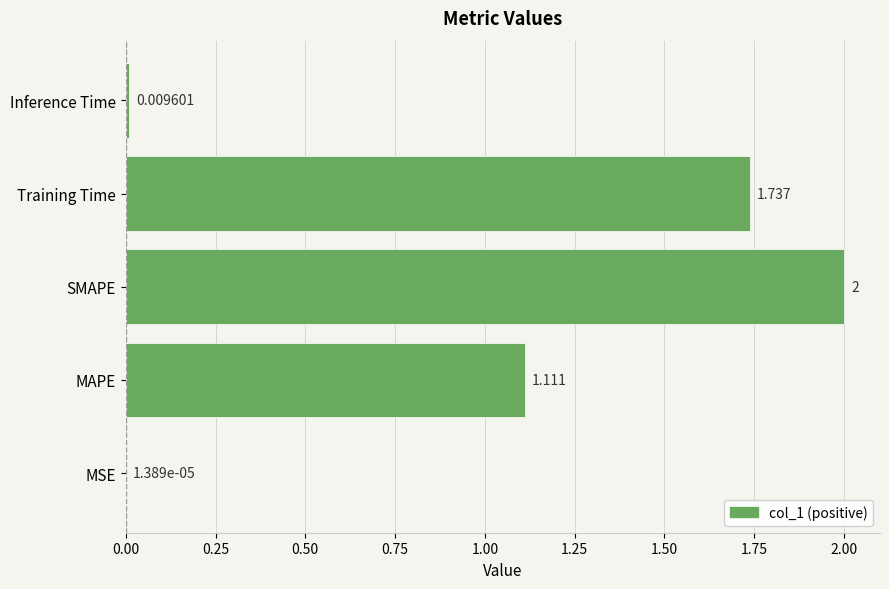

How many categories are shown in the chart?

5